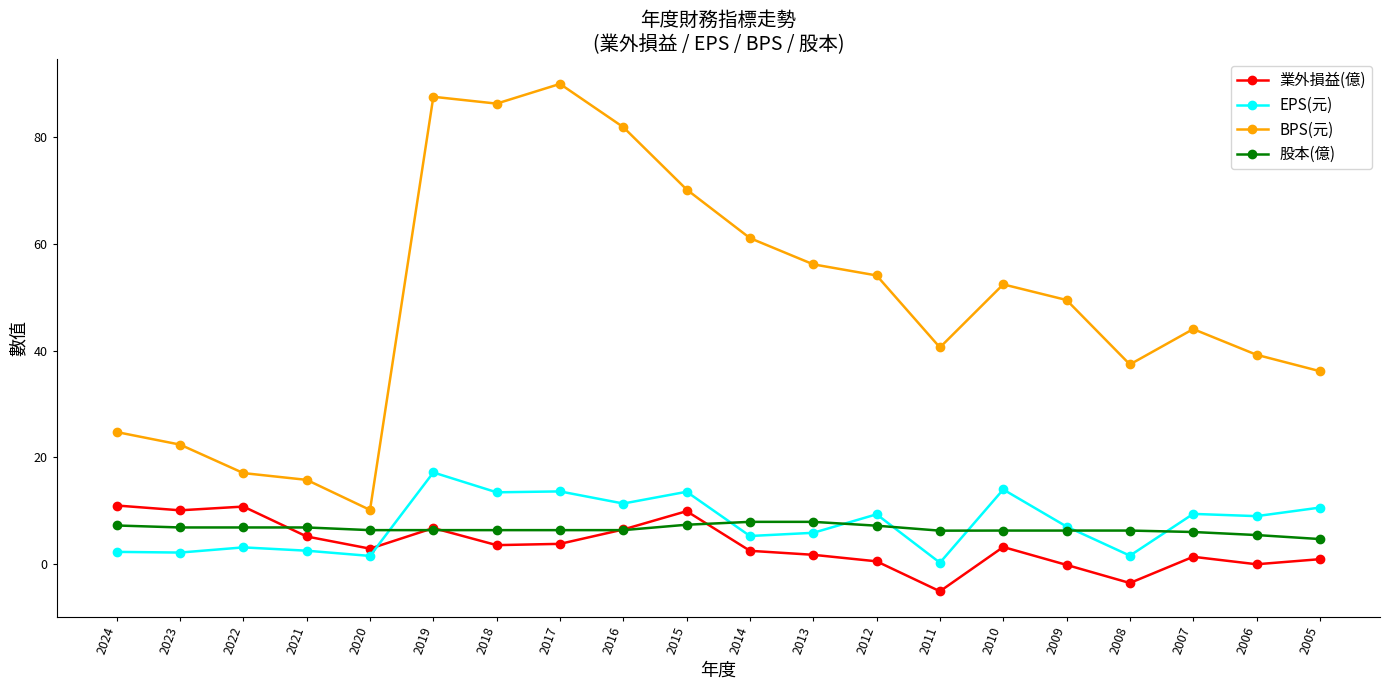

What is the greatest value displayed?

89.9